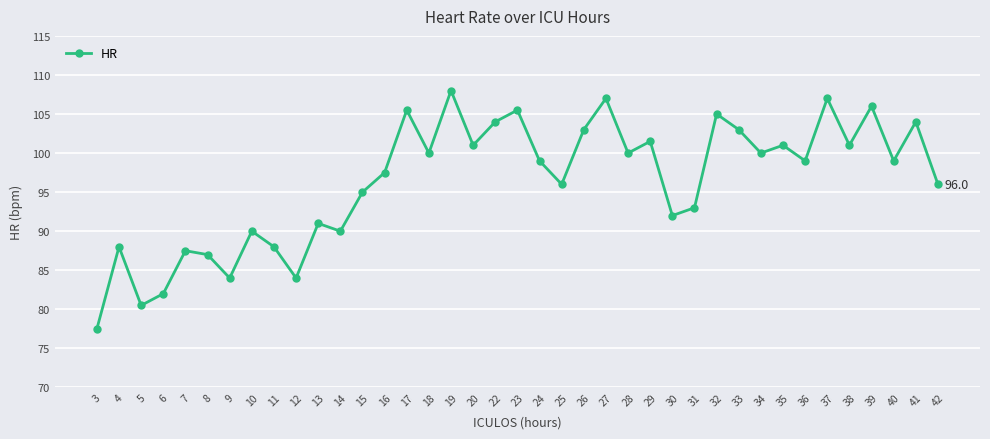

Approximately how many times larger is the value at 3 compared to 10?

0.9